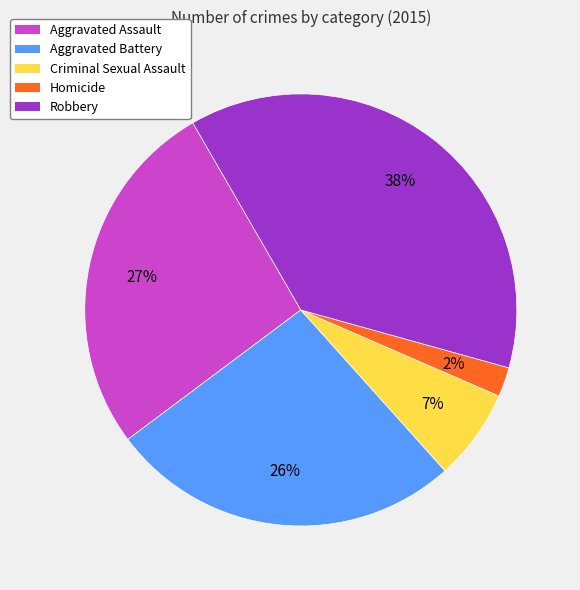

Does Aggravated Battery represent more than half of the total?

No